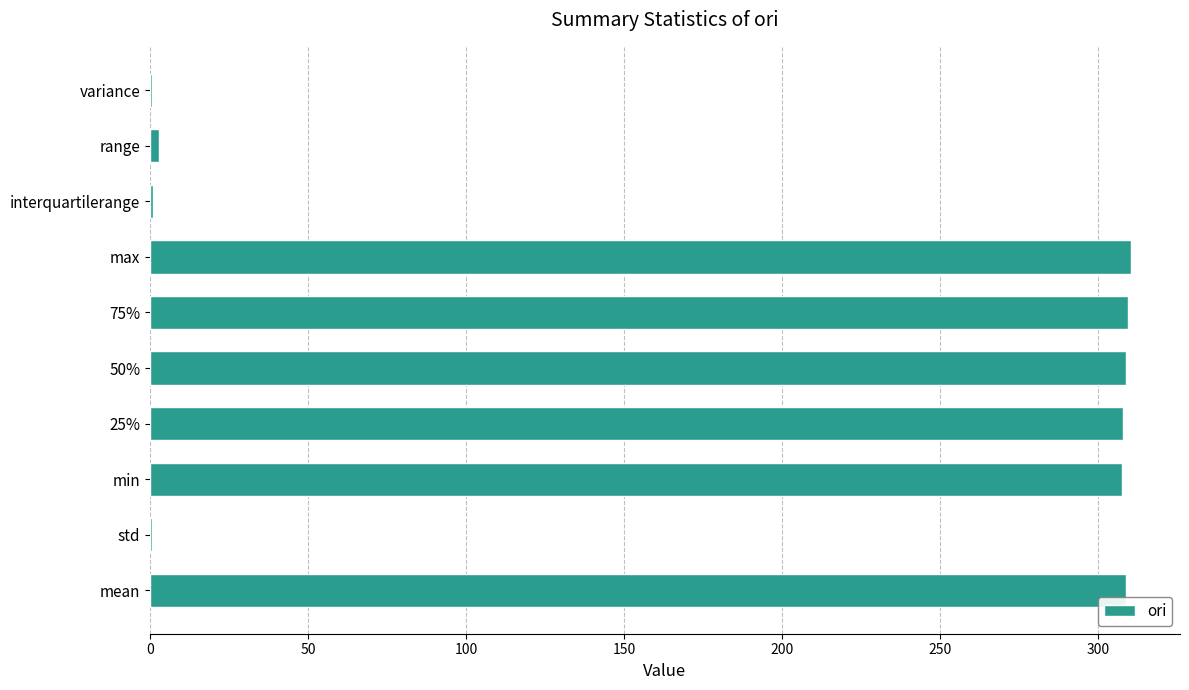

The chart shows a value of 488.9 at max. True or false?

False